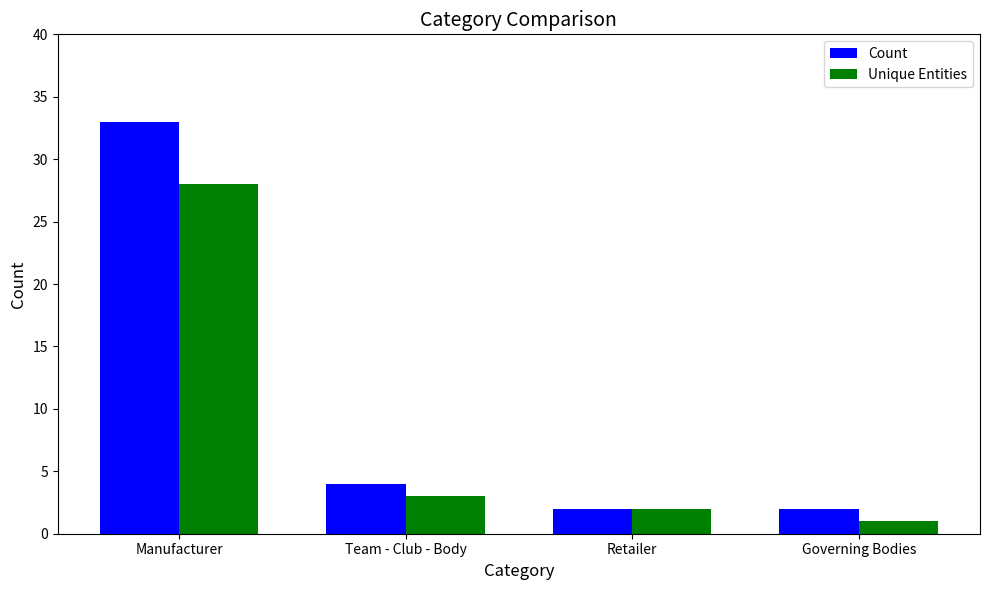

Which series has the widest spread of values?

Count